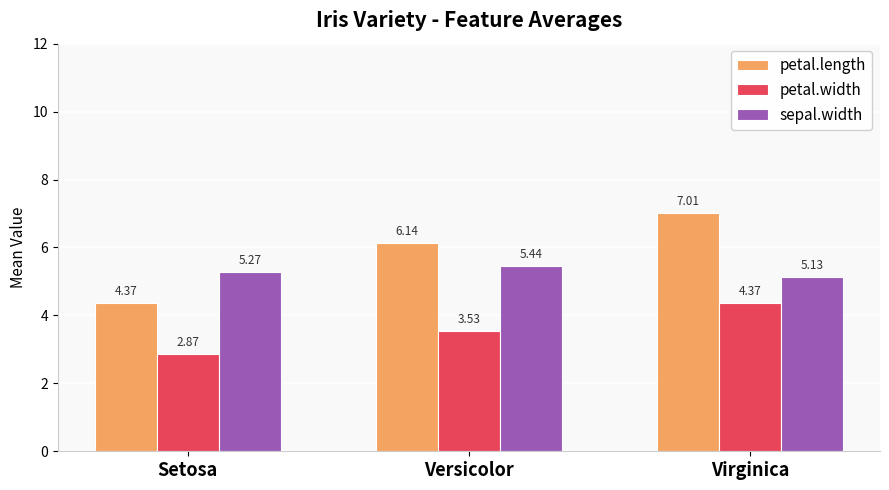

True or false: sepal.width has a value of 3.6 at Setosa.

False